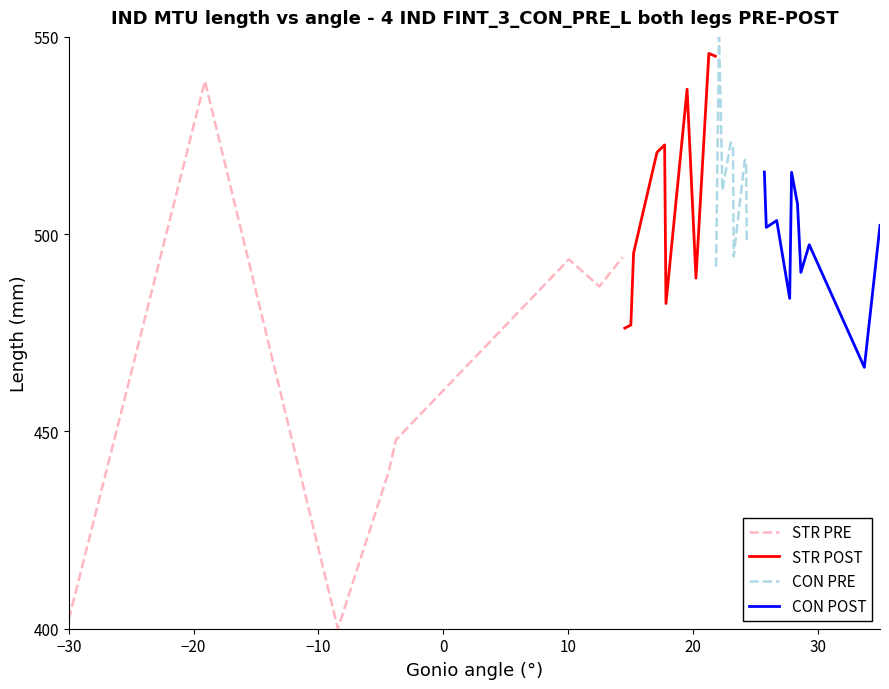

What are all the series names shown in the legend?

STR PRE, STR POST, CON PRE, CON POST